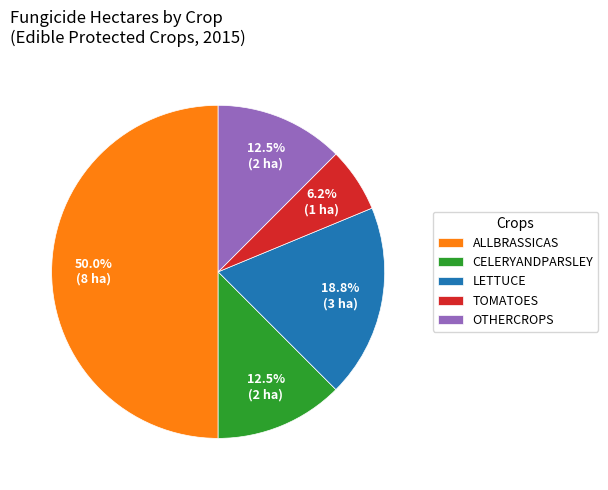

Does OTHERCROPS account for over 50% of the chart?

No